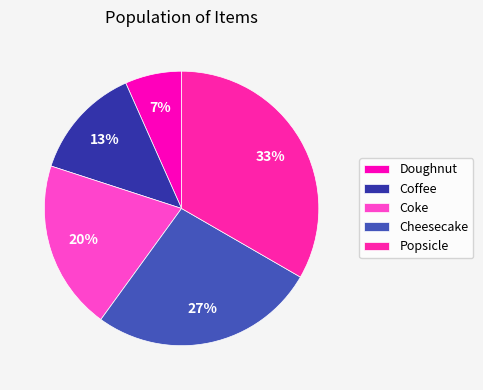

Between Doughnut and Cheesecake, which is larger?

Cheesecake